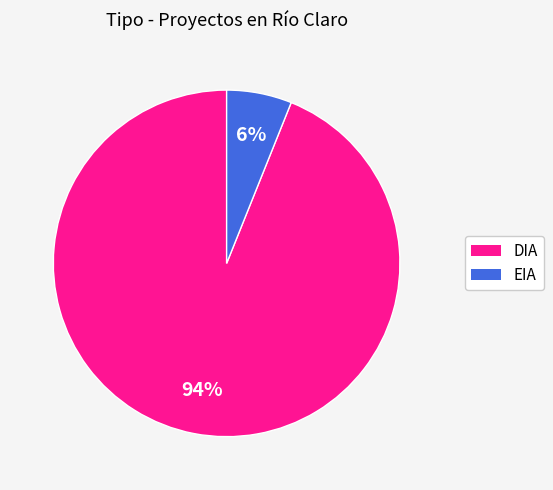

Rank the categories by value from lowest to highest.

EIA, DIA